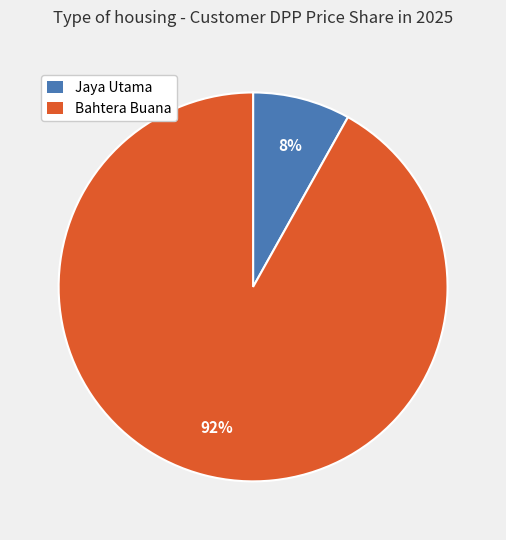

What is the ratio of the value at Jaya Utama to the value at Bahtera Buana?

0.1